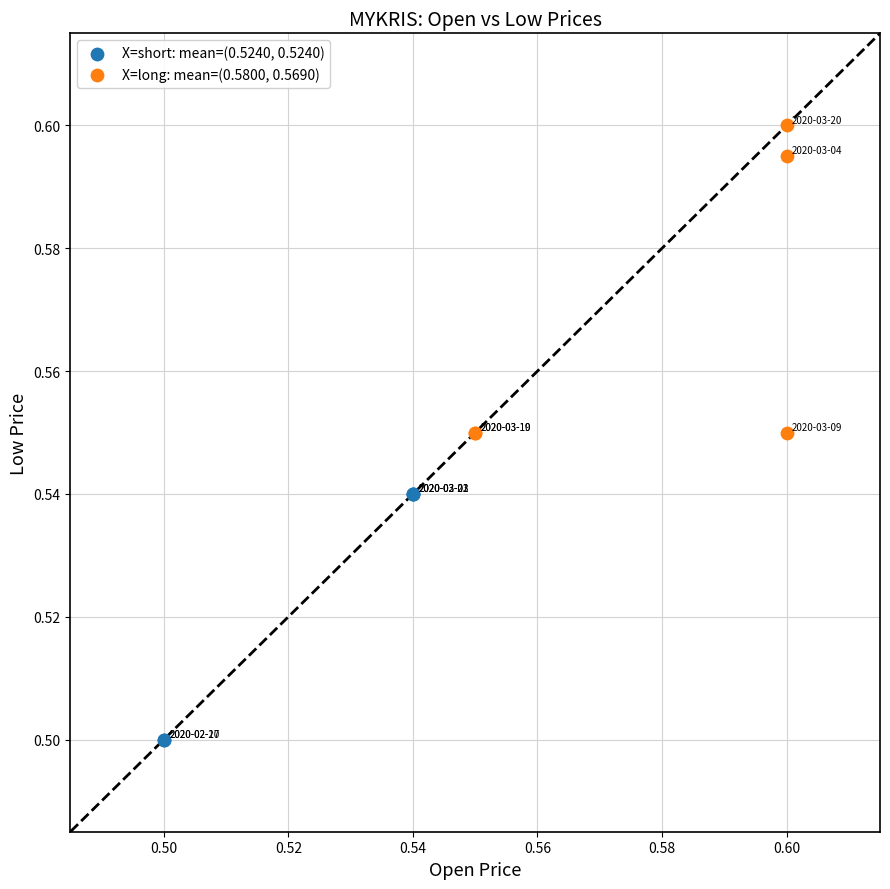

Which series contains the highest Y value?

X=long: mean=(0.5800, 0.5690)